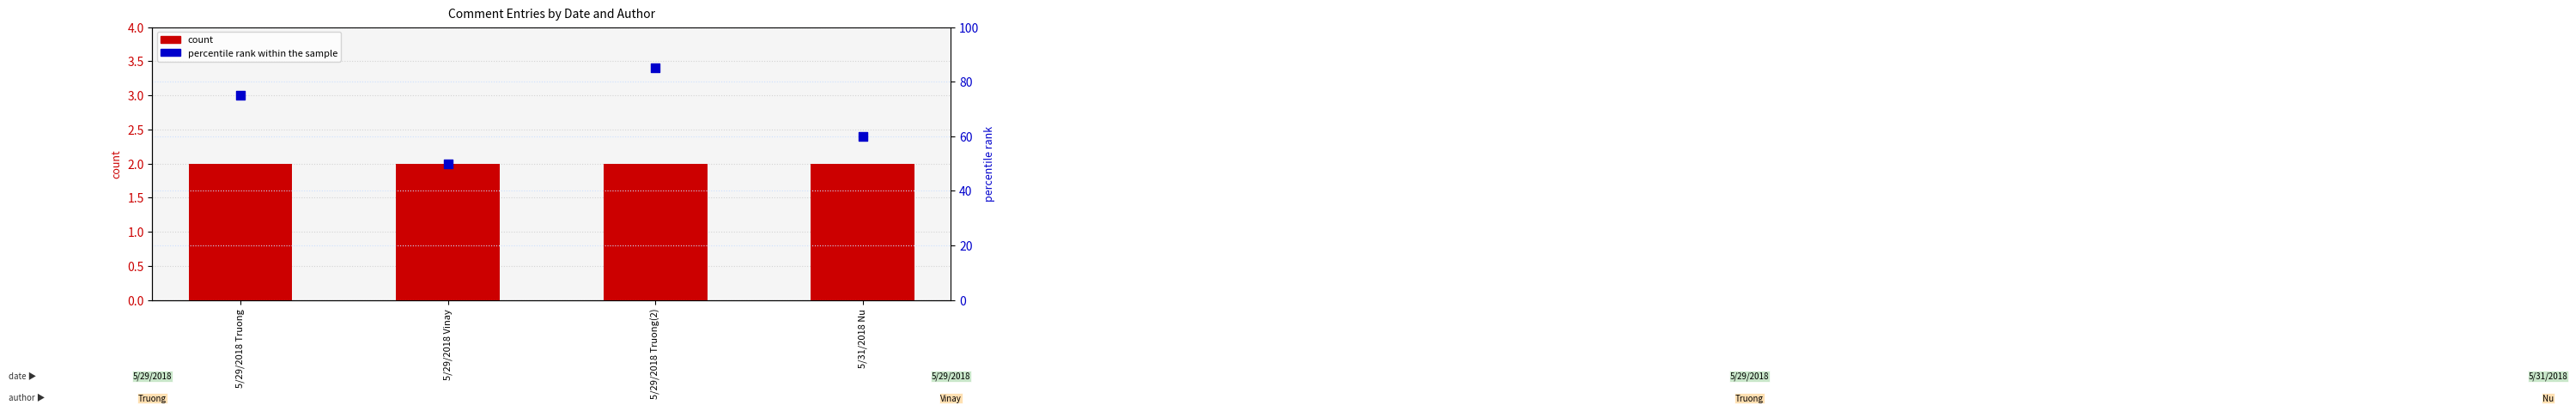

Which series has the largest total across all categories?

percentile rank within the sample